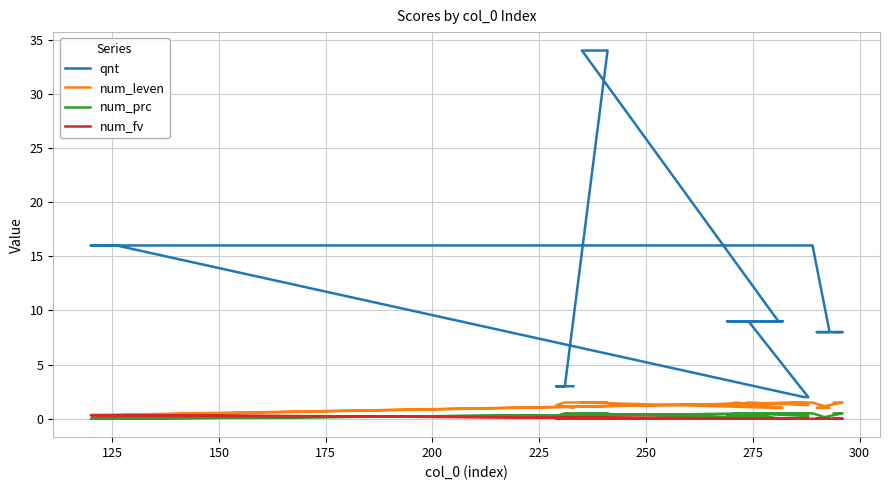

True or false: num_prc and qnt cross at least once.

False